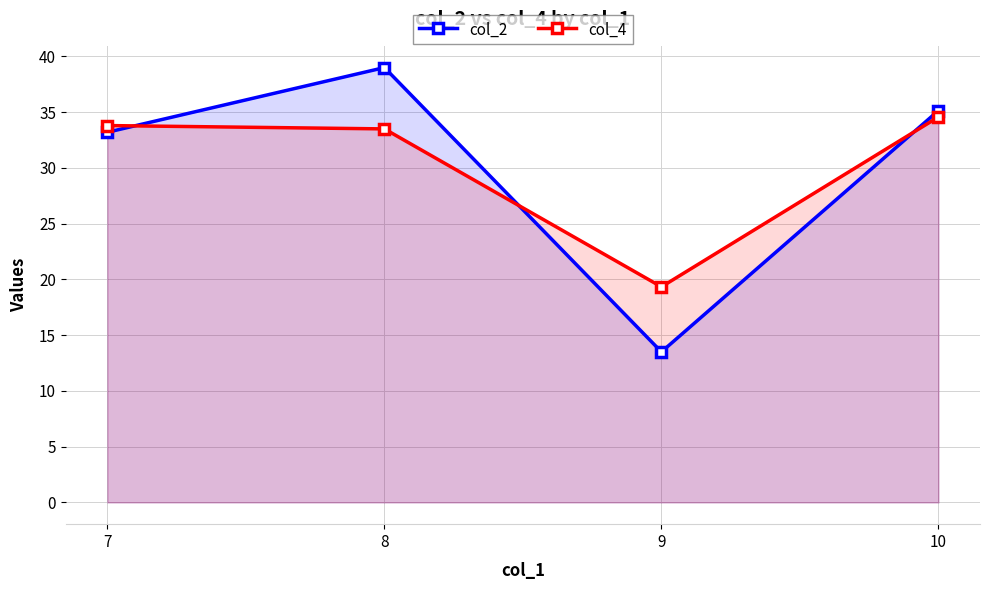

True or false: col_2 has a value of 9.1 at 9.

False